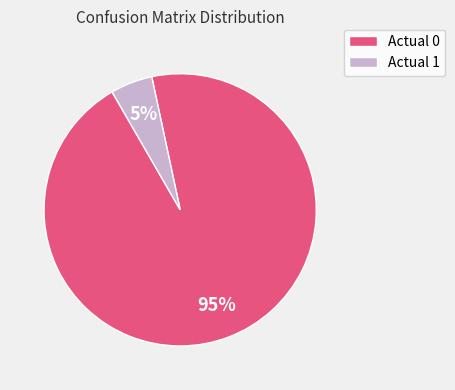

Is there any slice that represents more than half of the pie?

Yes